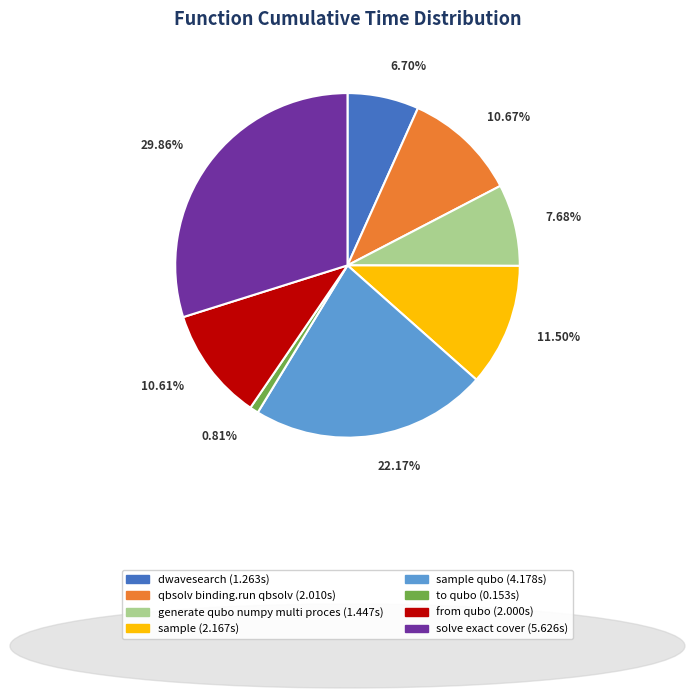

Is there any slice that represents more than half of the pie?

No